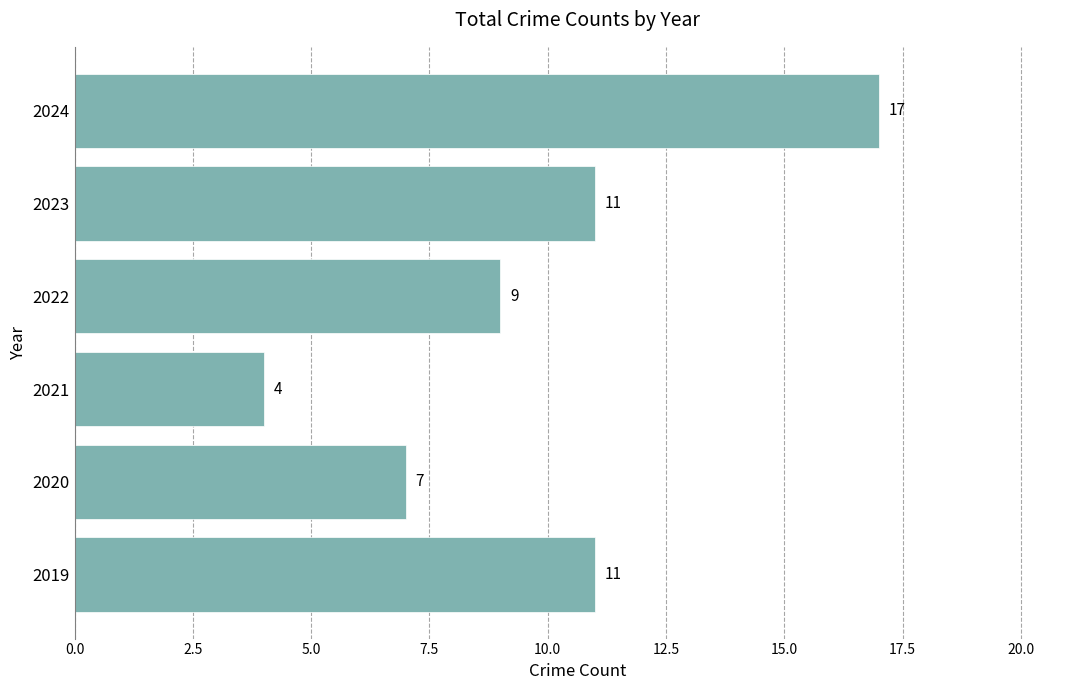

What is the difference between the second highest and minimum values?

7